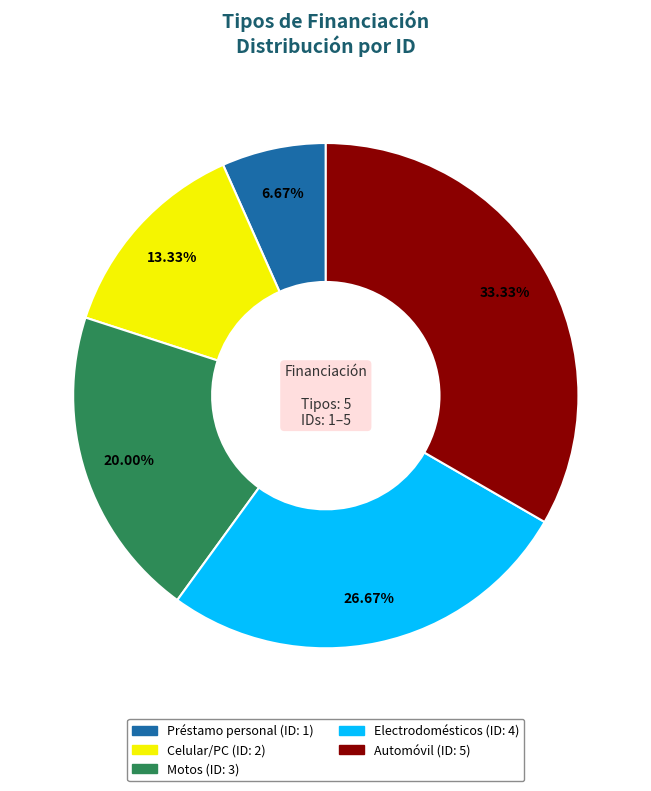

Count the number of slices in the pie.

5